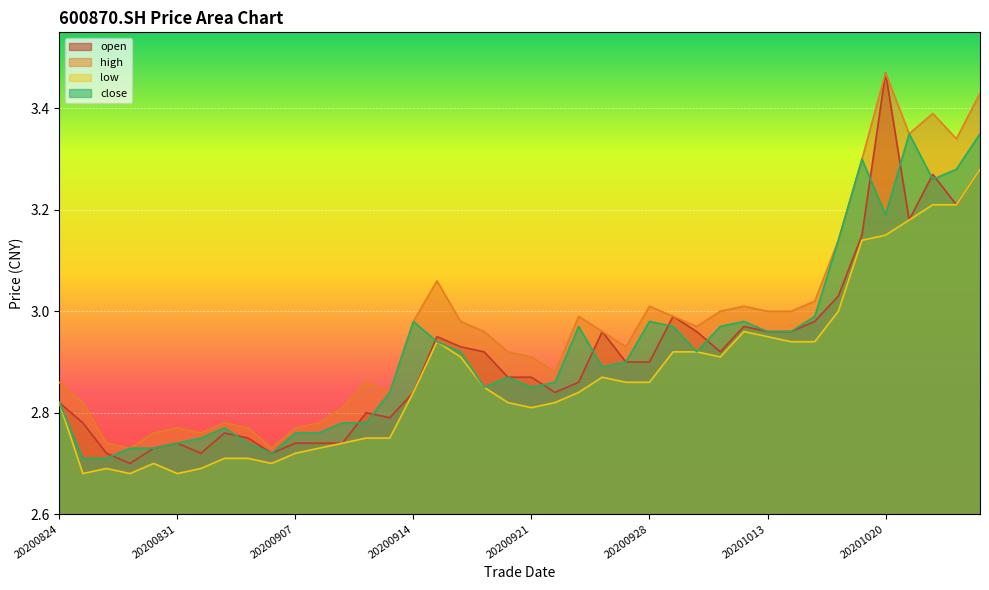

True or false: open and low cross at least once.

False